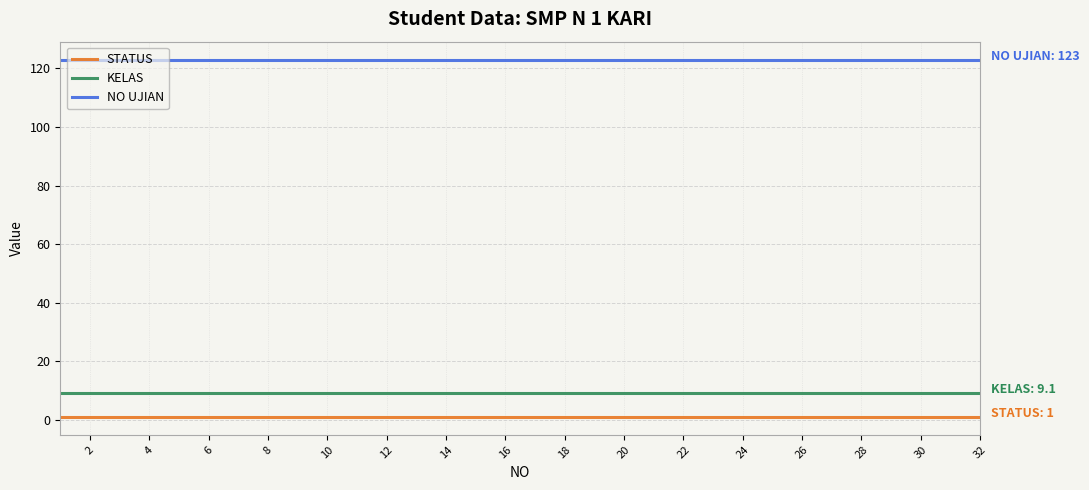

What is the lowest value of the KELAS series?

9.1